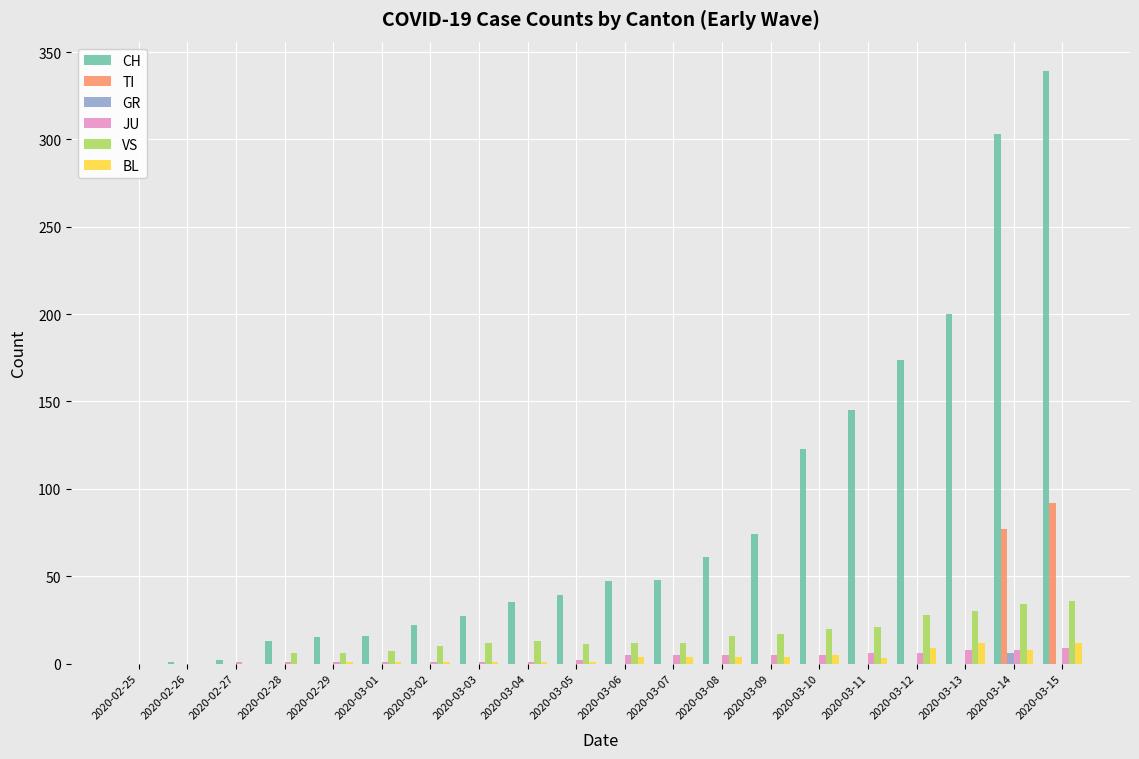

The value of TI at 2020-03-07 is 0. True or false?

True